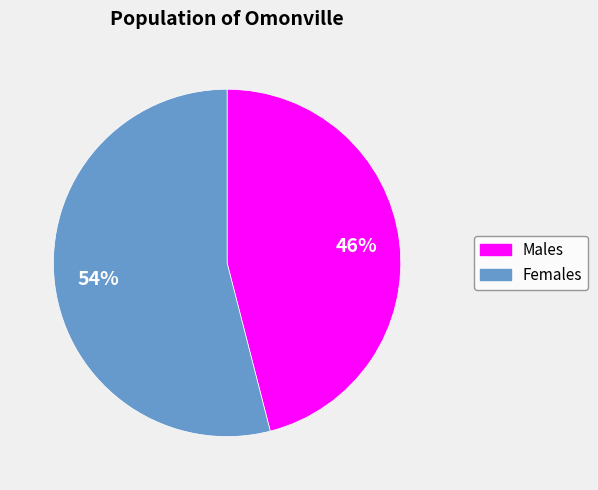

Is there a majority slice in this chart?

Yes